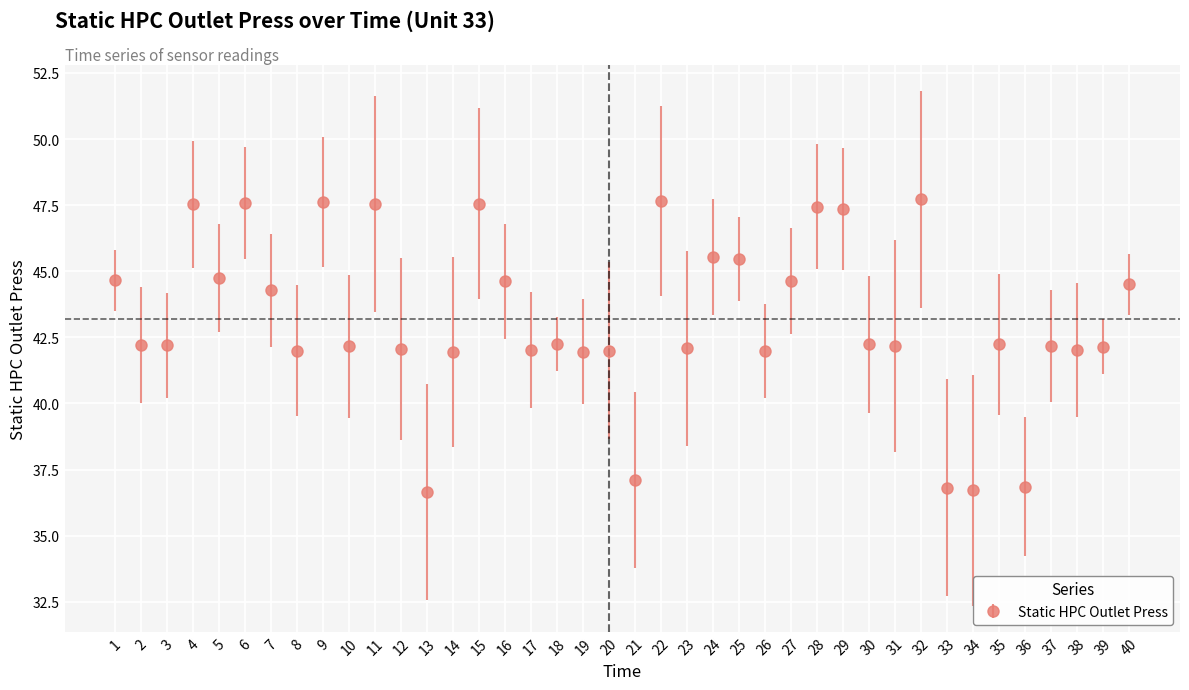

Count the number of data series in this chart.

1